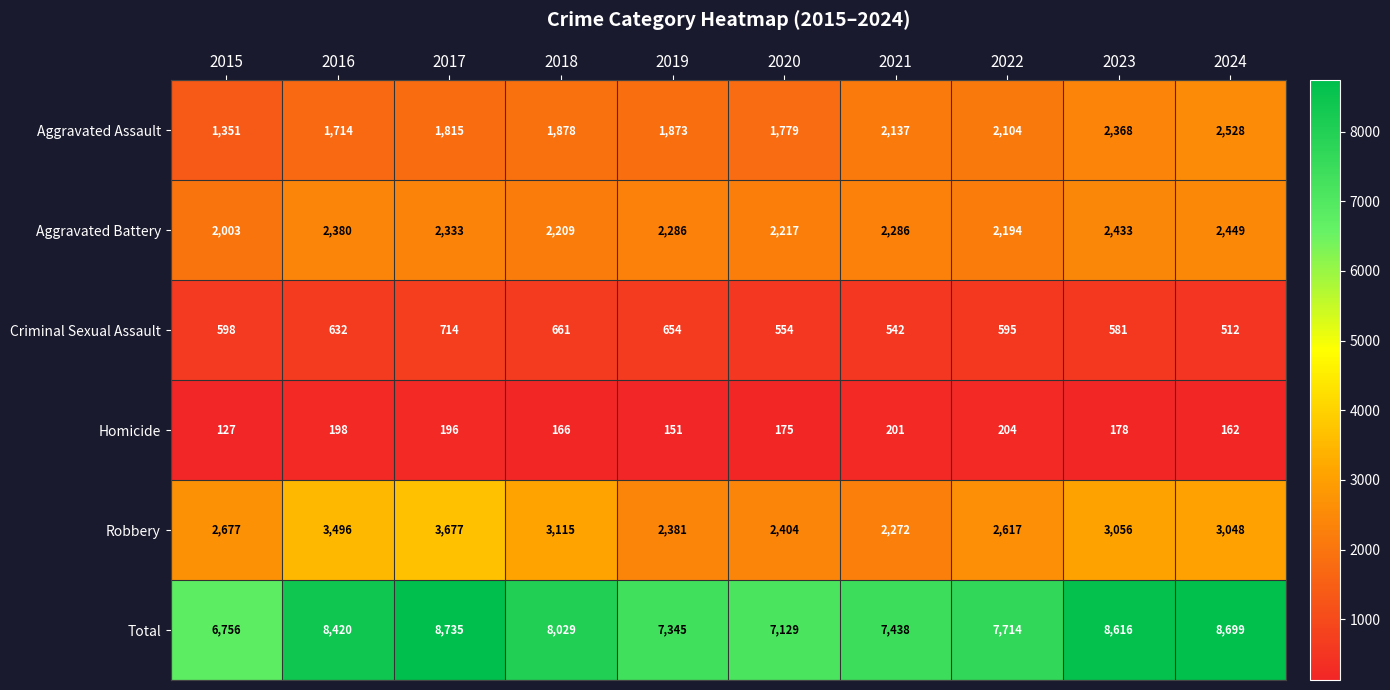

Which series has the largest total across all categories?

Total